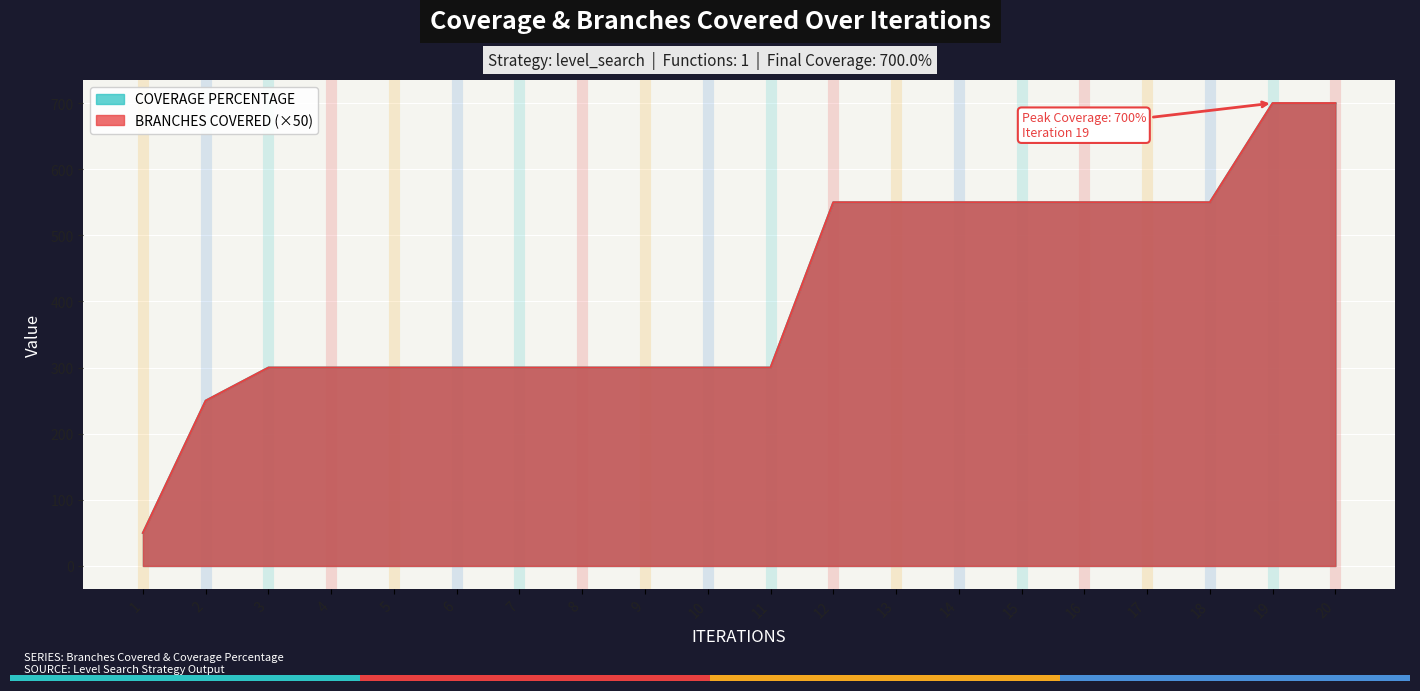

Reading left to right, transcribe all the data shown in this chart.

BRANCHES COVERED: 50	250	300	300	300	300	300	300	300	300	300	550	550	550	550	550	550	550	700	700
COVERAGE PERCENTAGE: 50	250	300	300	300	300	300	300	300	300	300	550	550	550	550	550	550	550	700	700